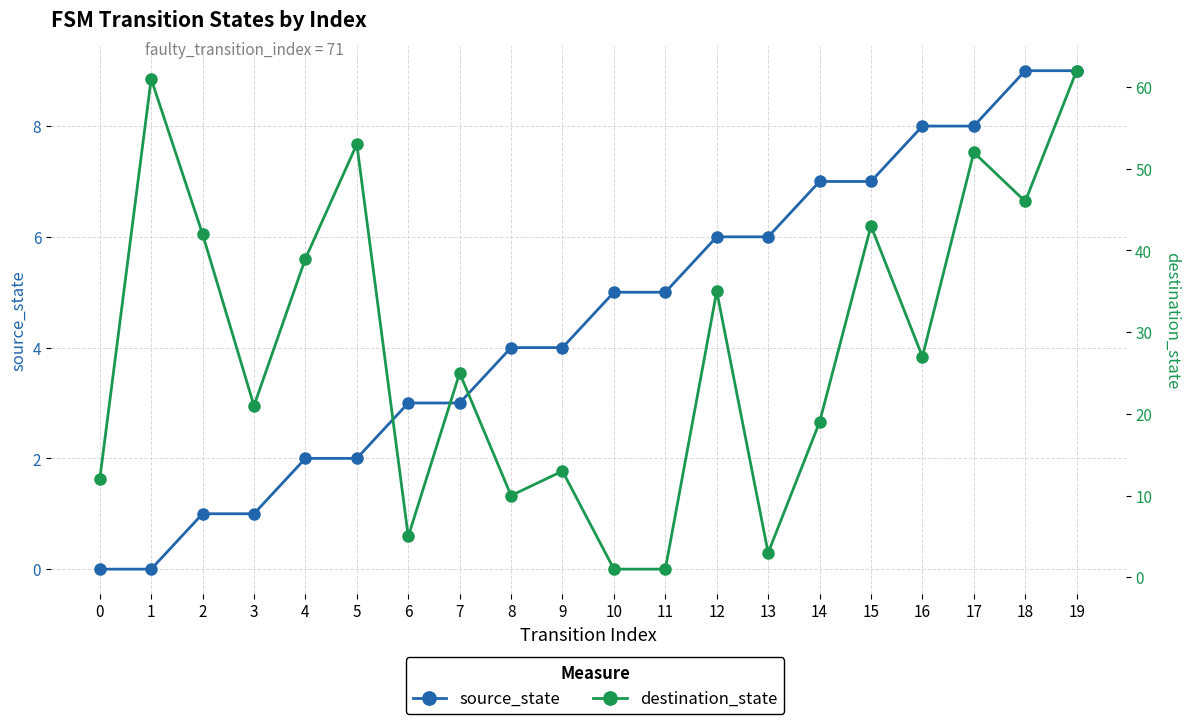

List the labels in order of source_state value, smallest first.

0, 1, 2, 3, 4, 5, 6, 7, 8, 9, 10, 11, 12, 13, 14, 15, 16, 17, 18, 19